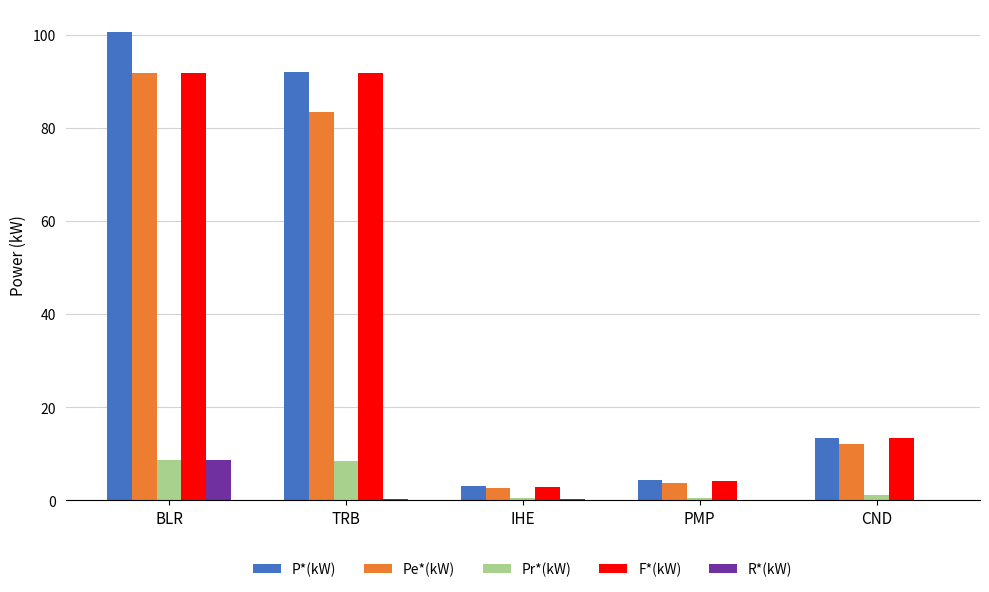

Between IHE and CND, which series saw the biggest shift?

F*(kW)